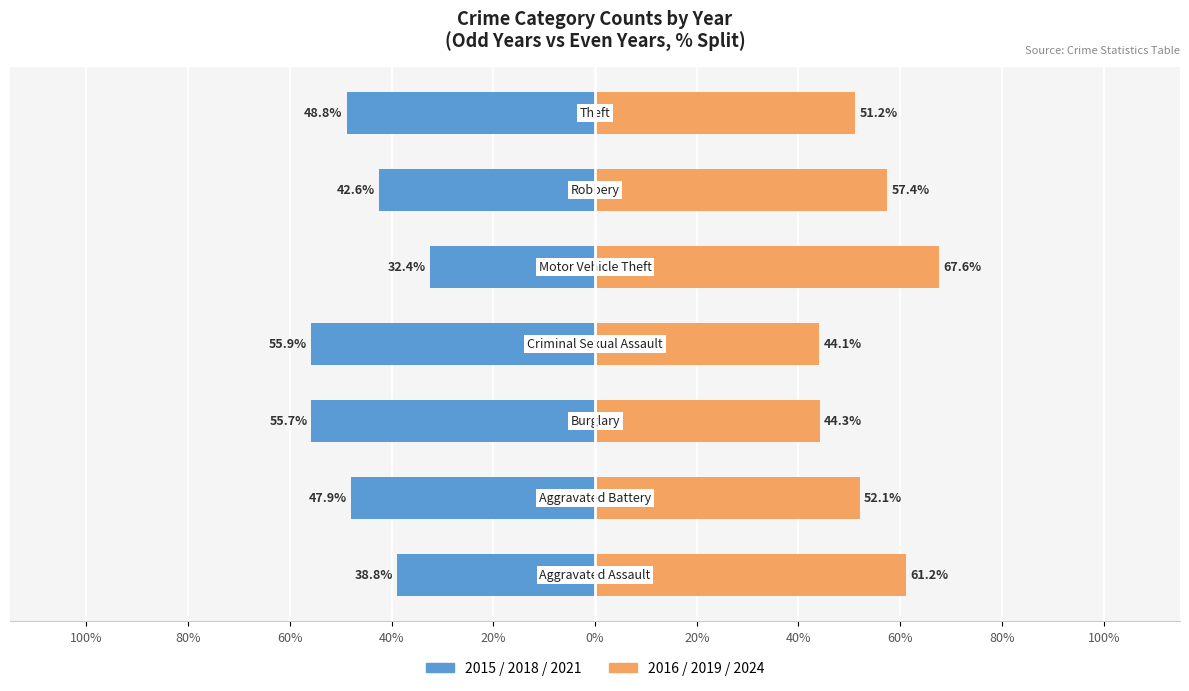

What is the spread (max minus min) of values at 100%?

100.0